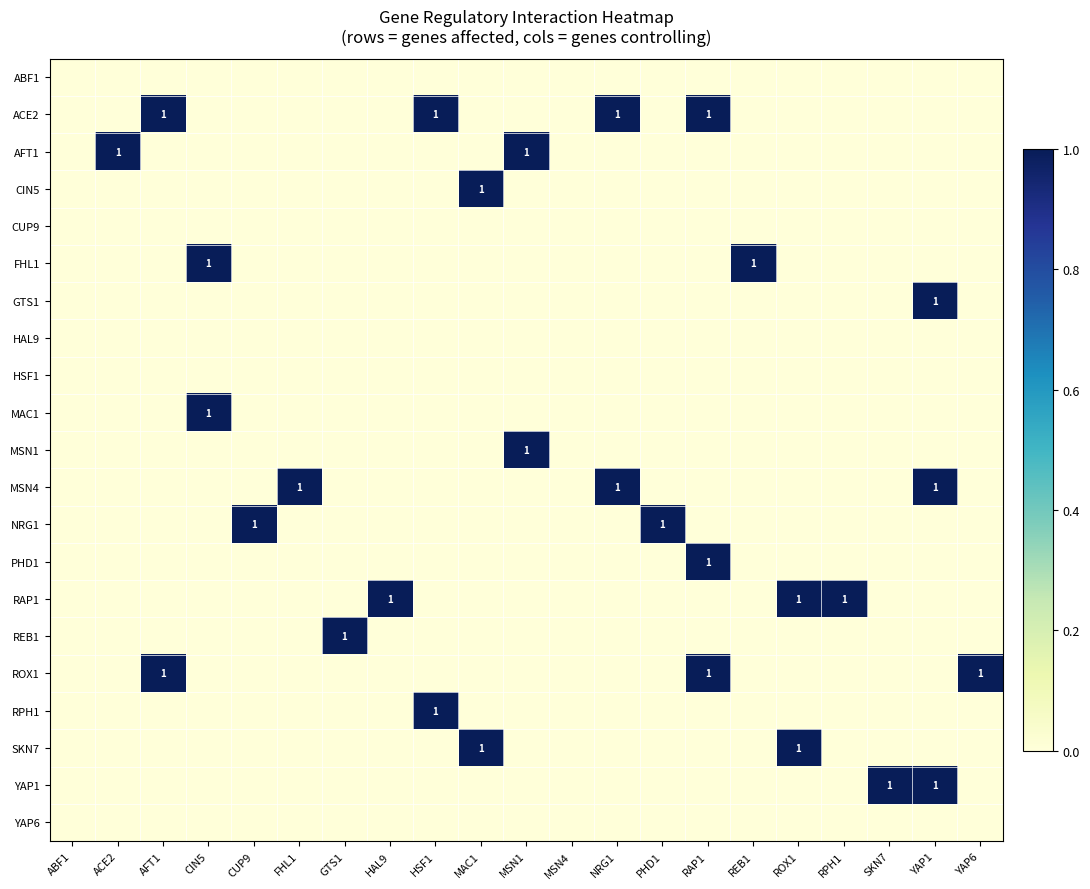

Which label corresponds to the largest value in the chart?

AFT1